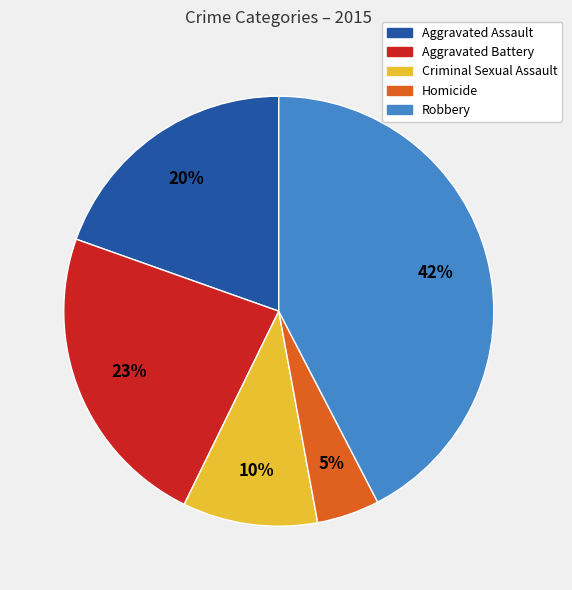

True or false: Criminal Sexual Assault accounts for 3% of the total.

False